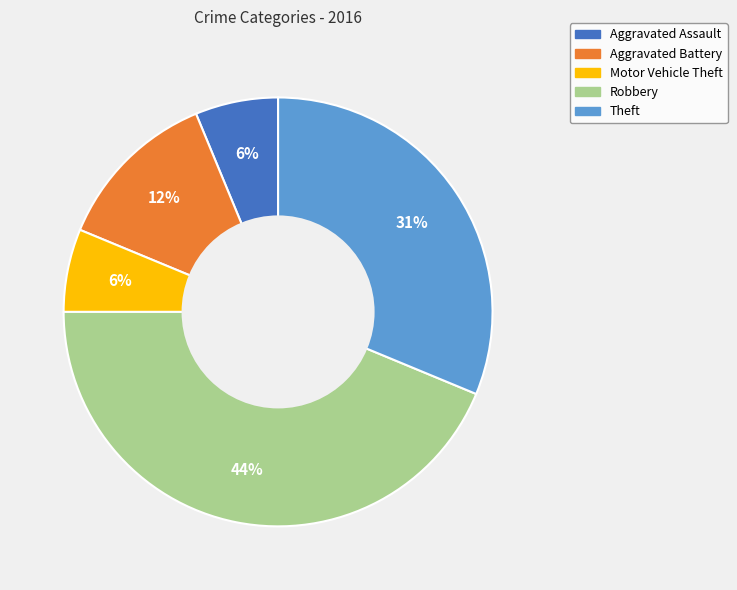

What is the largest slice in the pie chart?

Robbery